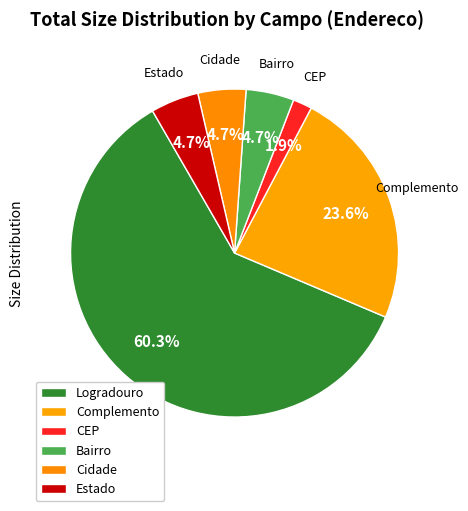

Is the sum of Cidade and Logradouro greater than half?

Yes